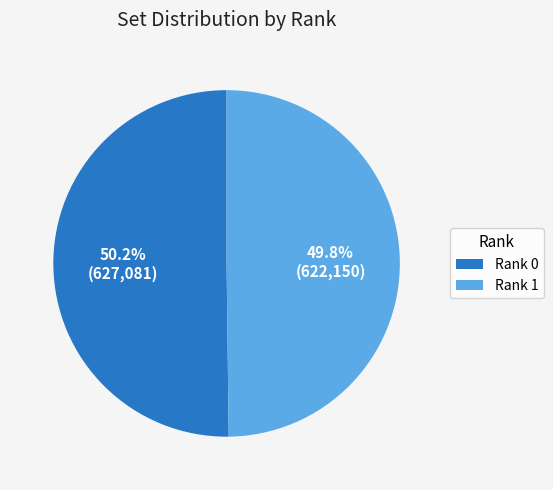

What is the ratio of the value at Rank 1 to the value at Rank 0?

1.0